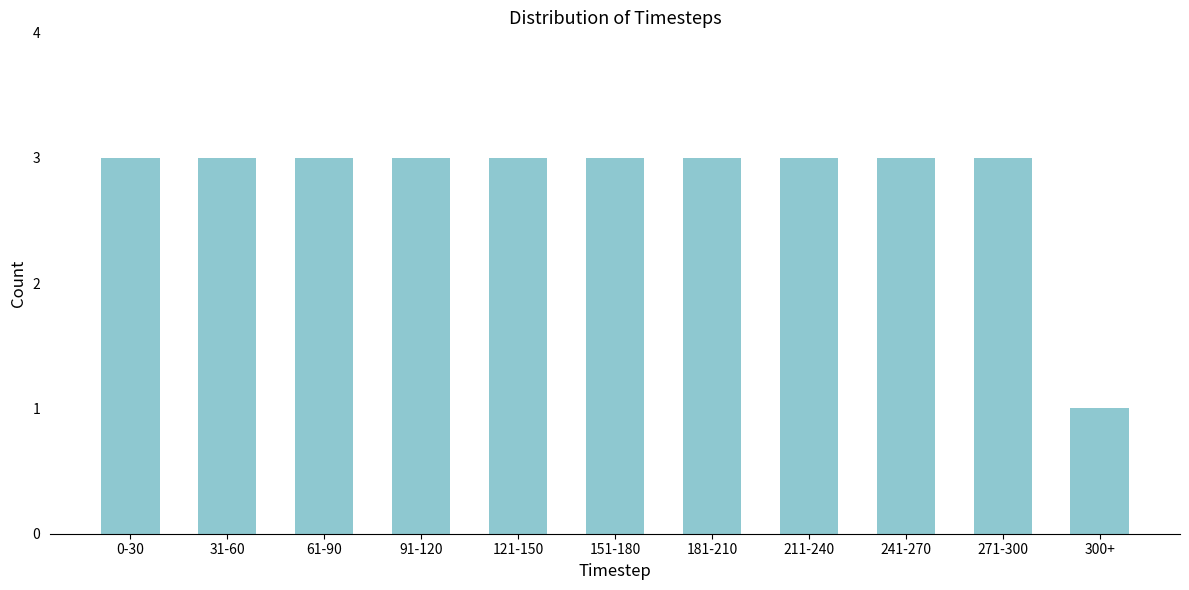

Reading left to right, what are all the values shown in this chart?

3	3	3	3	3	3	3	3	3	3	1